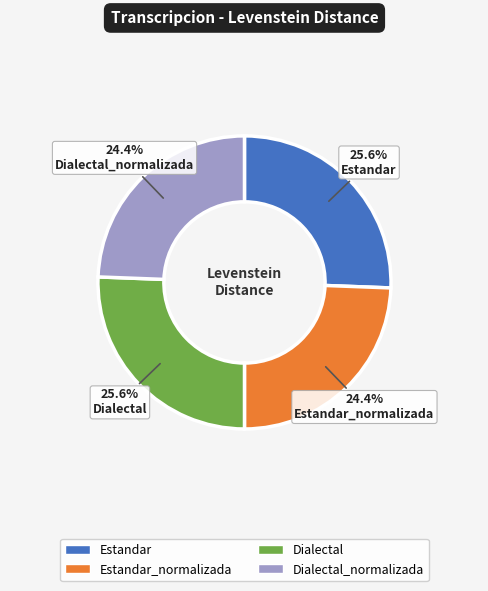

Does any single category account for the majority?

No